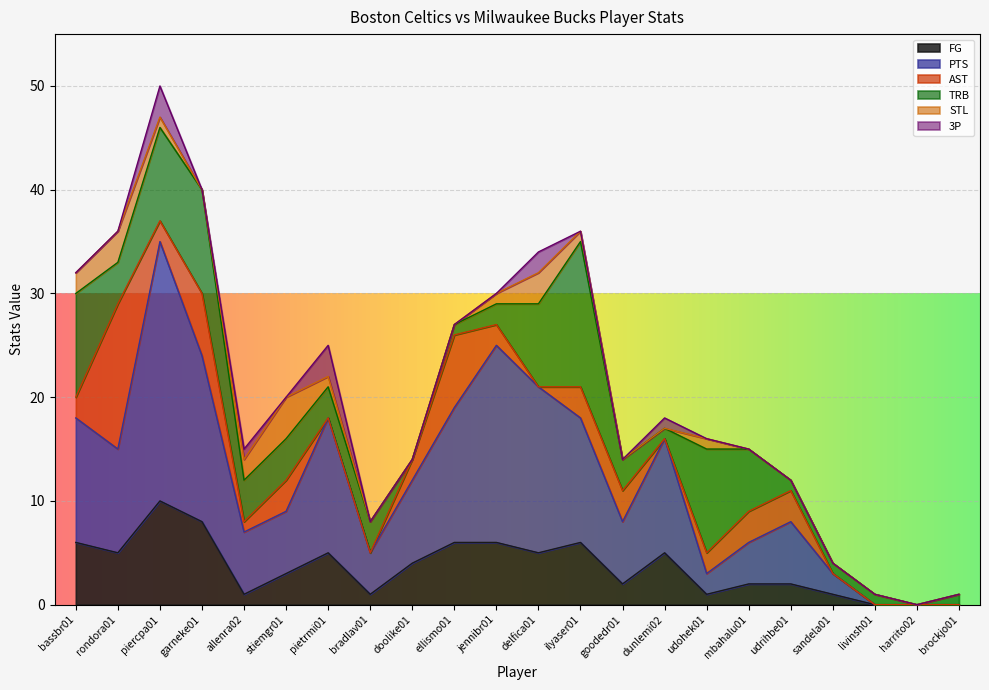

At how many categories does at least one series exceed 6?

12